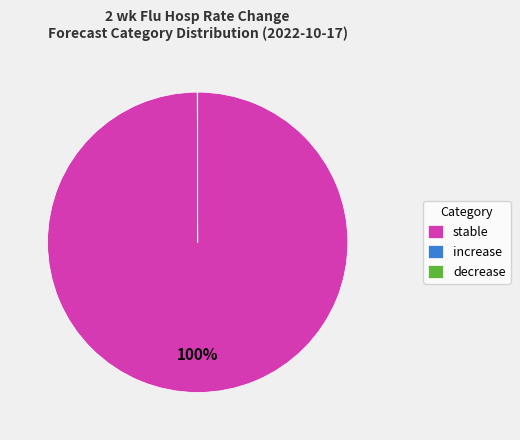

Which category has the biggest portion of the pie?

stable